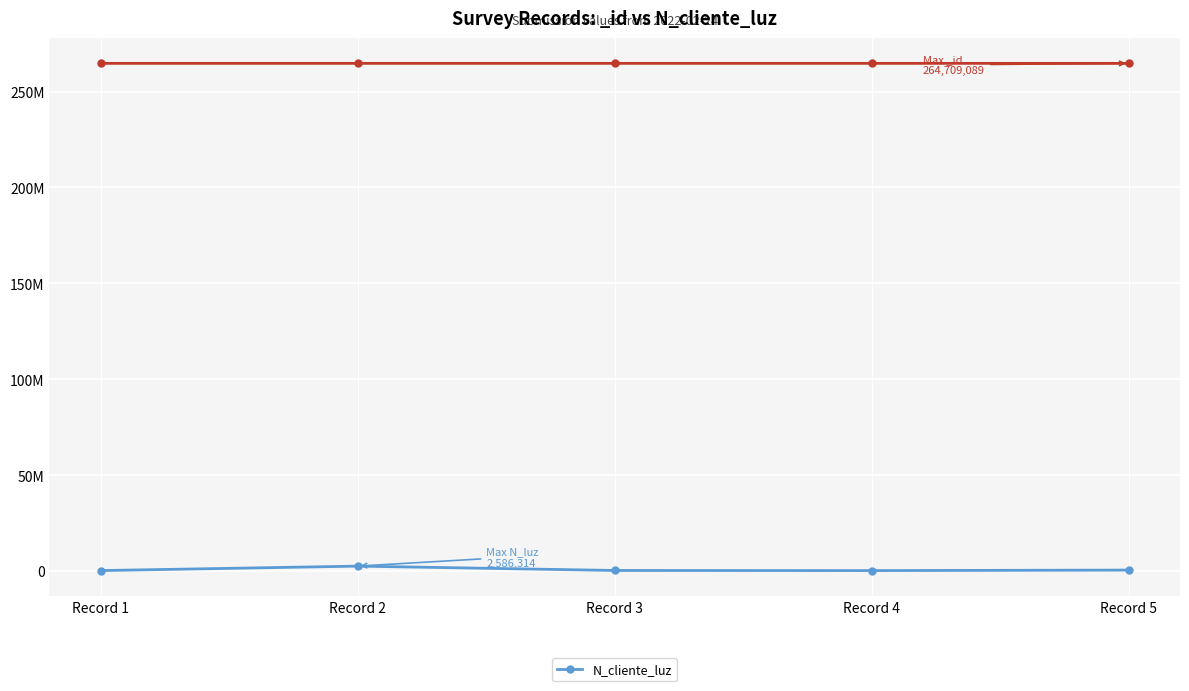

What is the minimum value shown in the chart?

258663